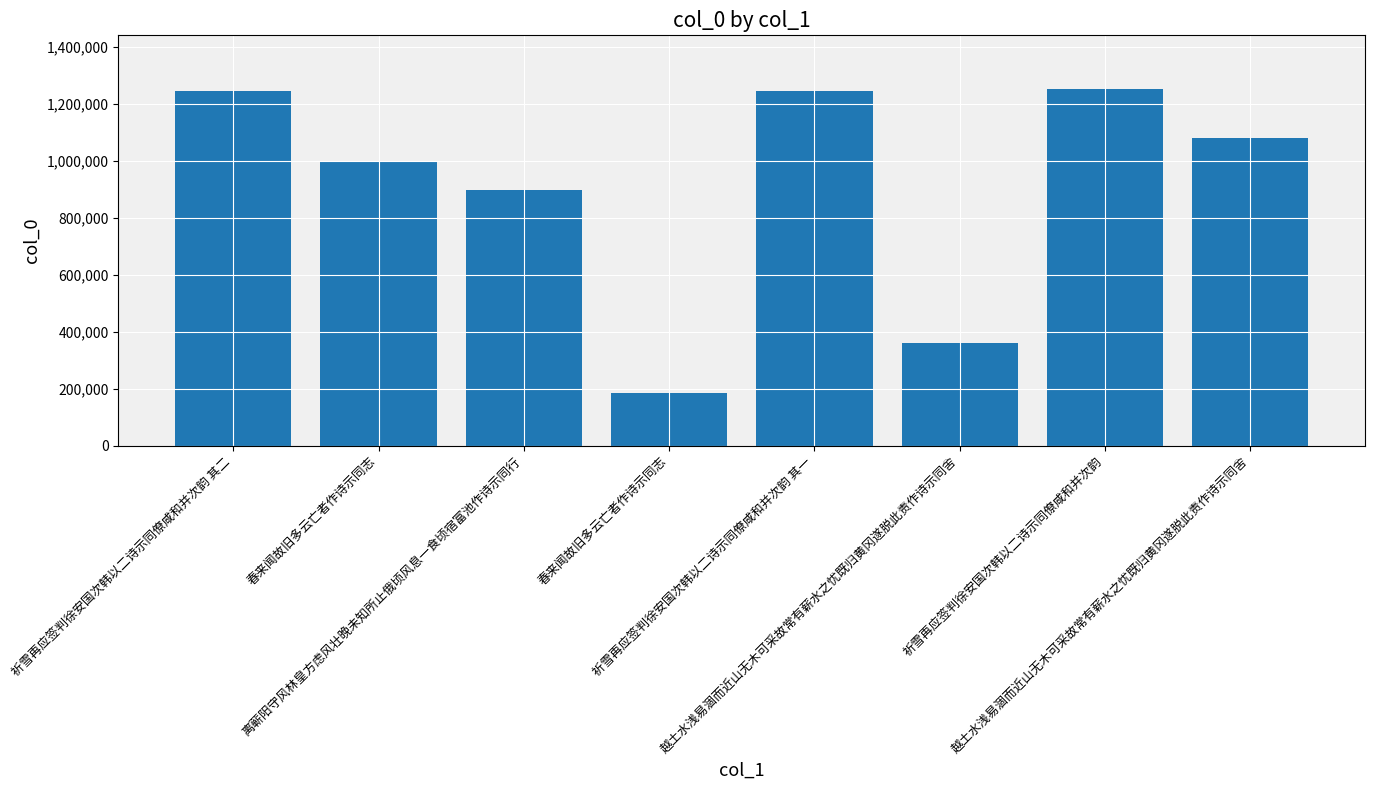

At which label is the value closest to 719164?

离蕲阳守风林皇方虑风壮晚未知所止俄顷风息一食顷宿富池作诗示同行